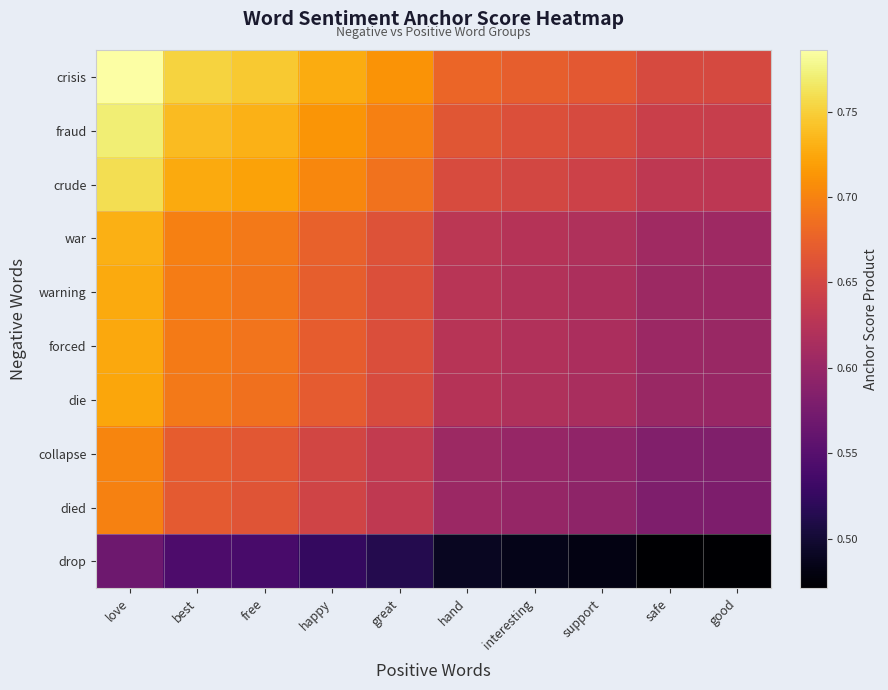

Rank the categories by died value from lowest to highest.

good, safe, support, interesting, hand, great, happy, free, best, love